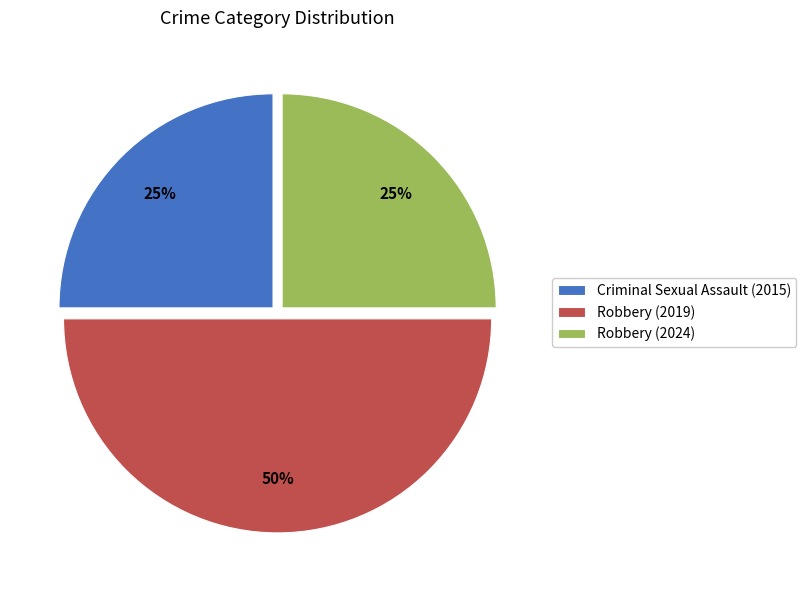

What percentage is the Criminal Sexual Assault (2015) slice, to the nearest percent?

25%